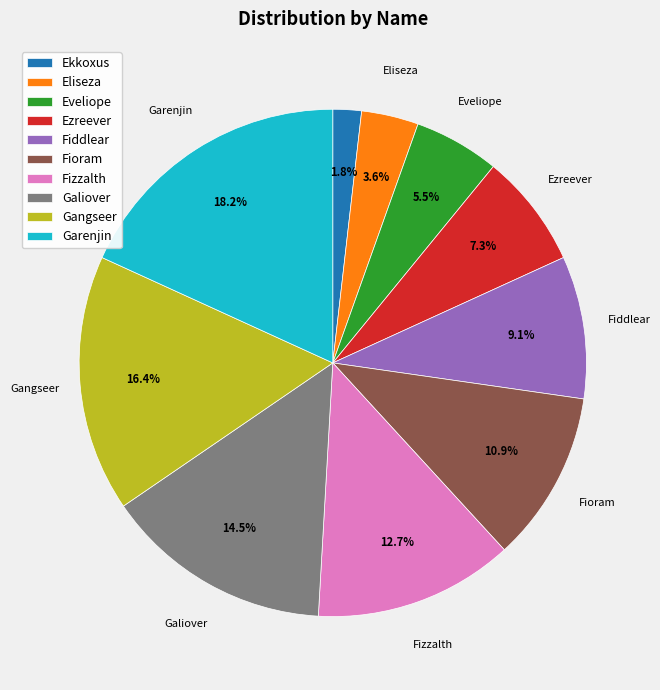

To the nearest percent, what is the combined percentage of Ezreever and Ekkoxus?

9%